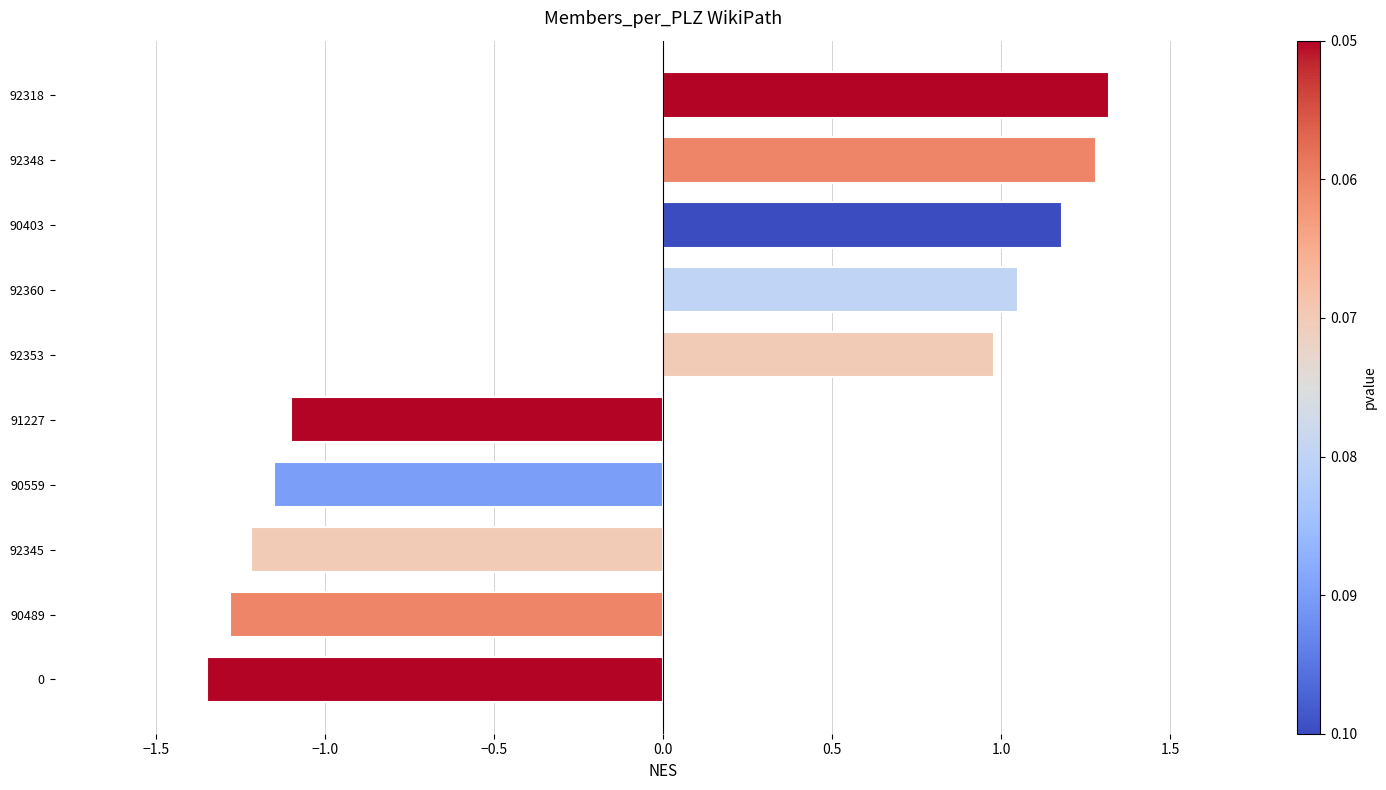

The value at 91227 is -0.4. True or false?

False